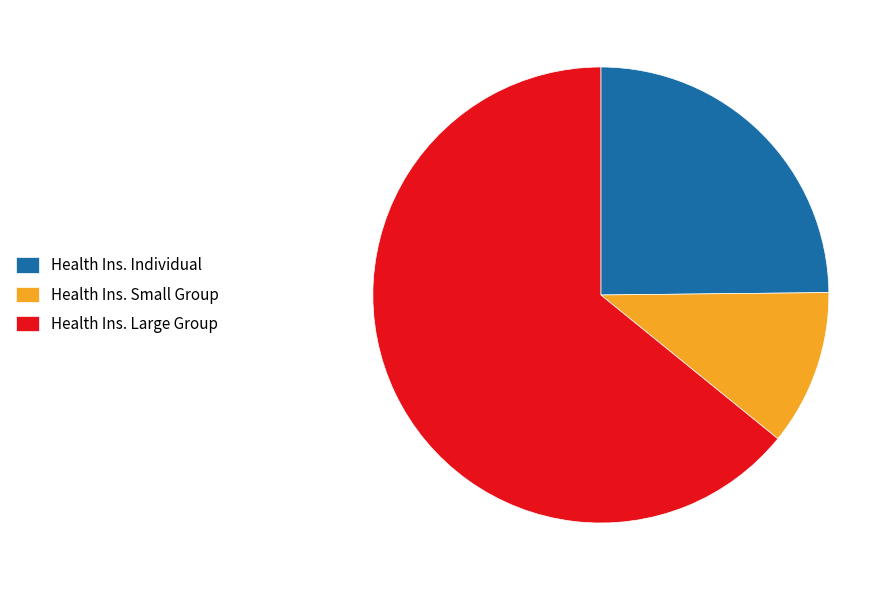

Is it true that Health Ins. Large Group is 56% of the pie?

False